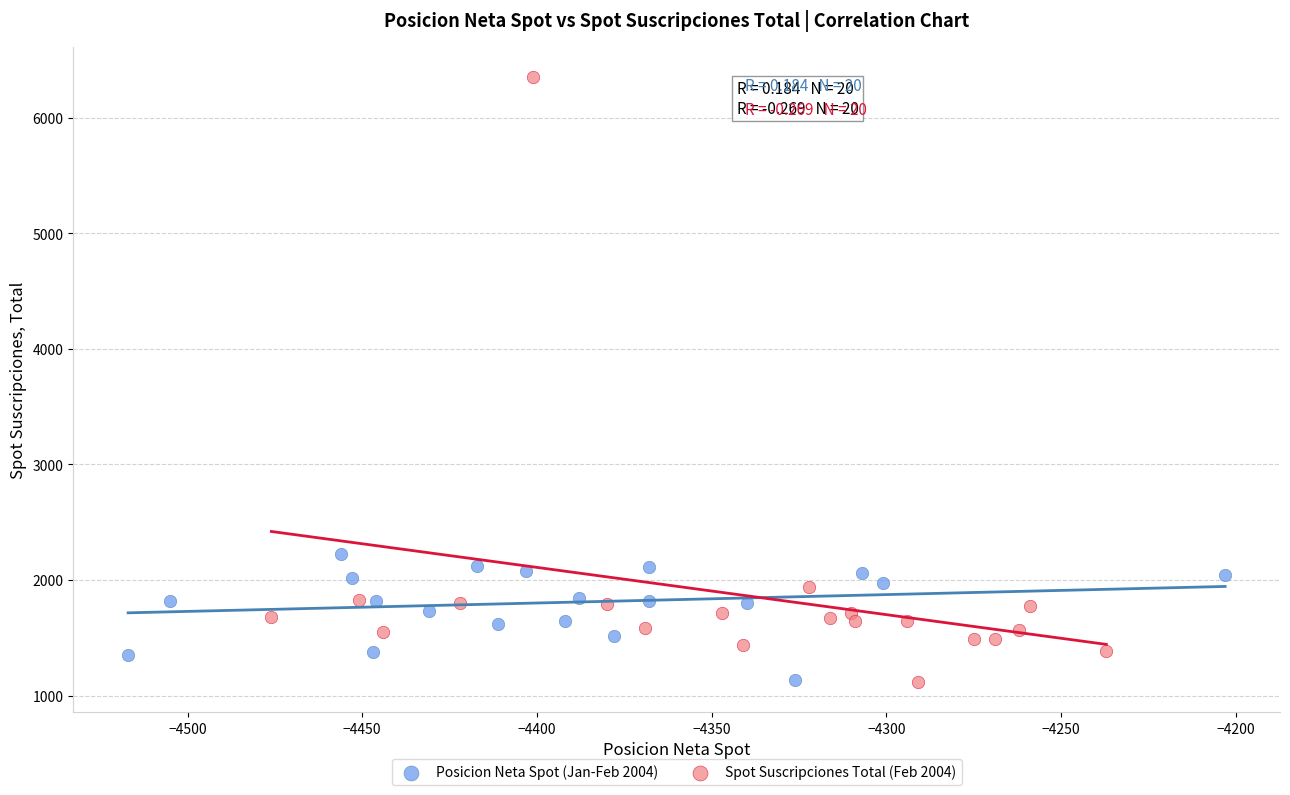

Which series has the largest Y range (max minus min)?

Spot Suscripciones Total (Feb 2004)